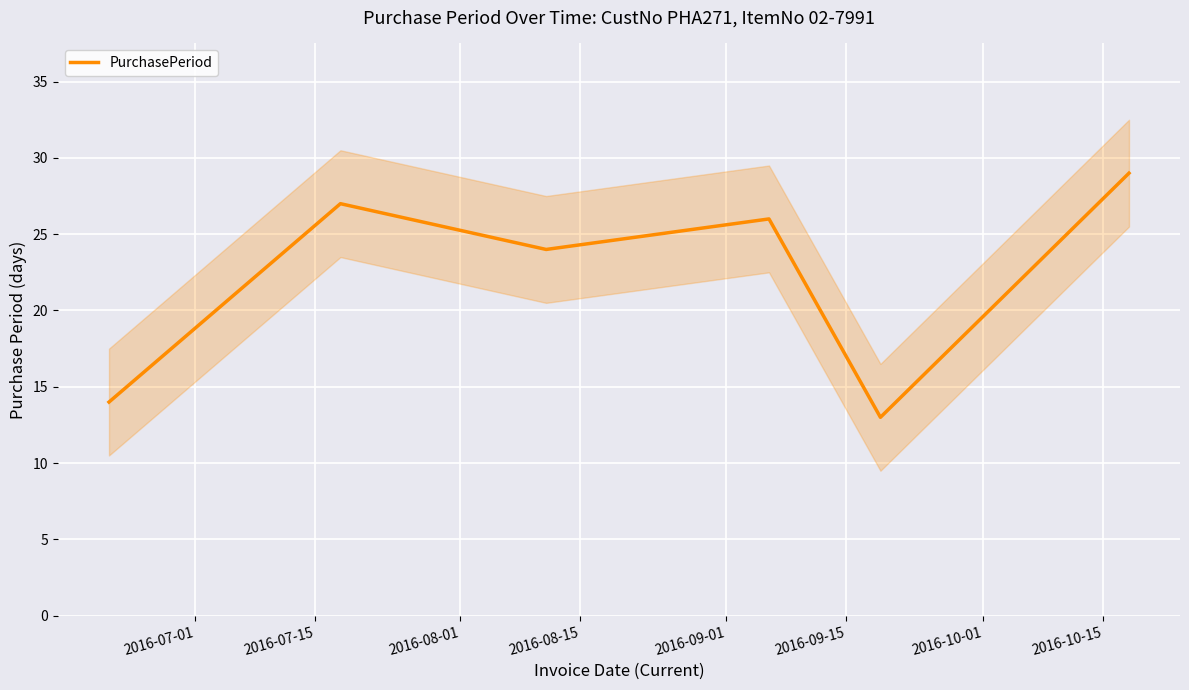

What is the difference between the maximum and minimum values?

16